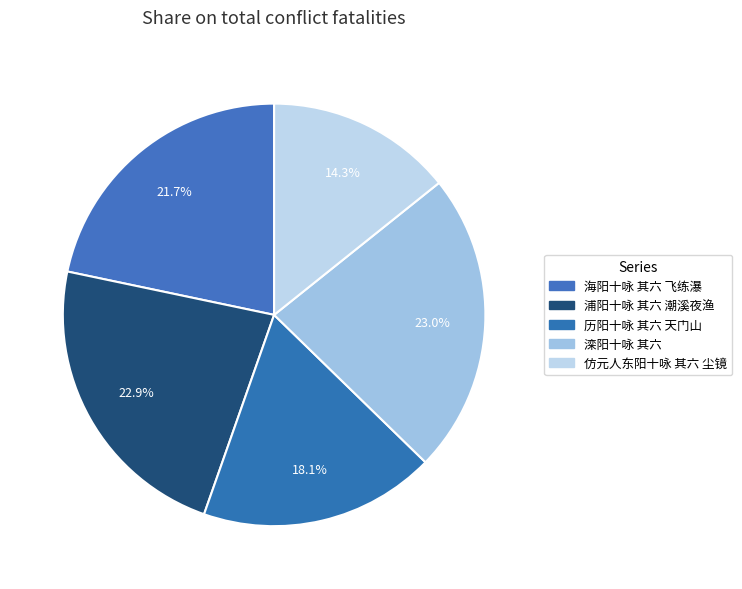

True or false: 历阳十咏 其六 天门山 accounts for 18% of the total.

True